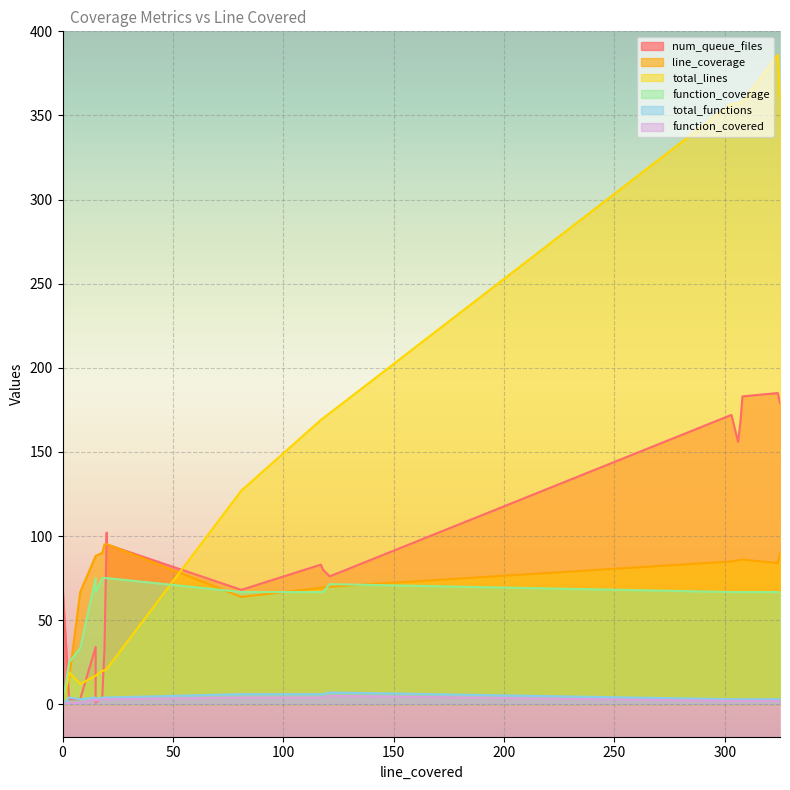

What is the difference between the maximum and minimum values in the function_coverage series?

75.0